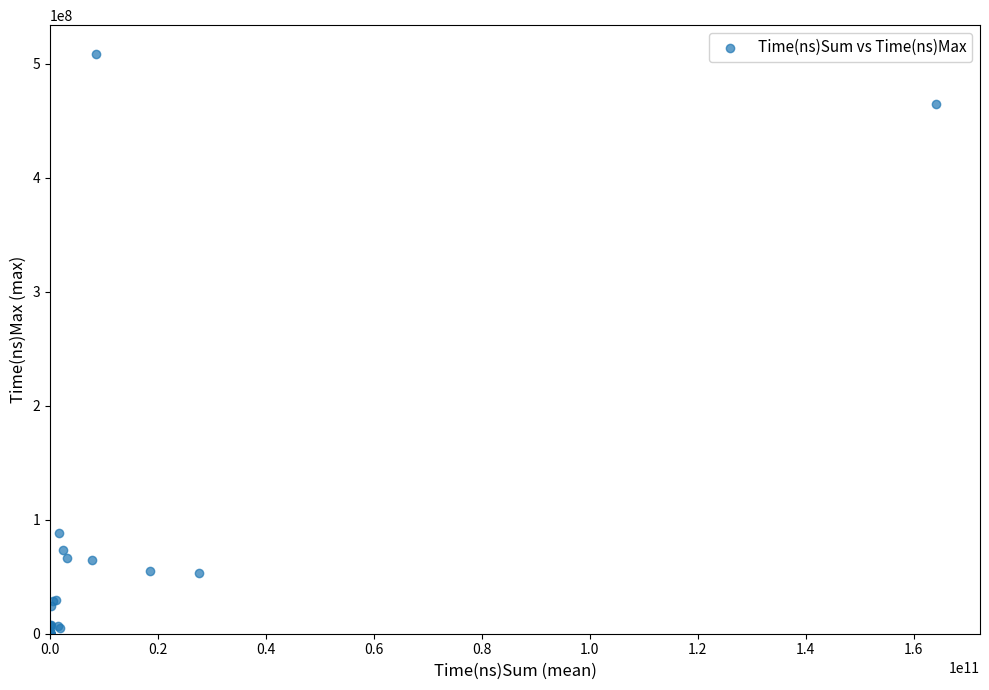

What Y value in the scatter plot is closest to 254113612?

88157134